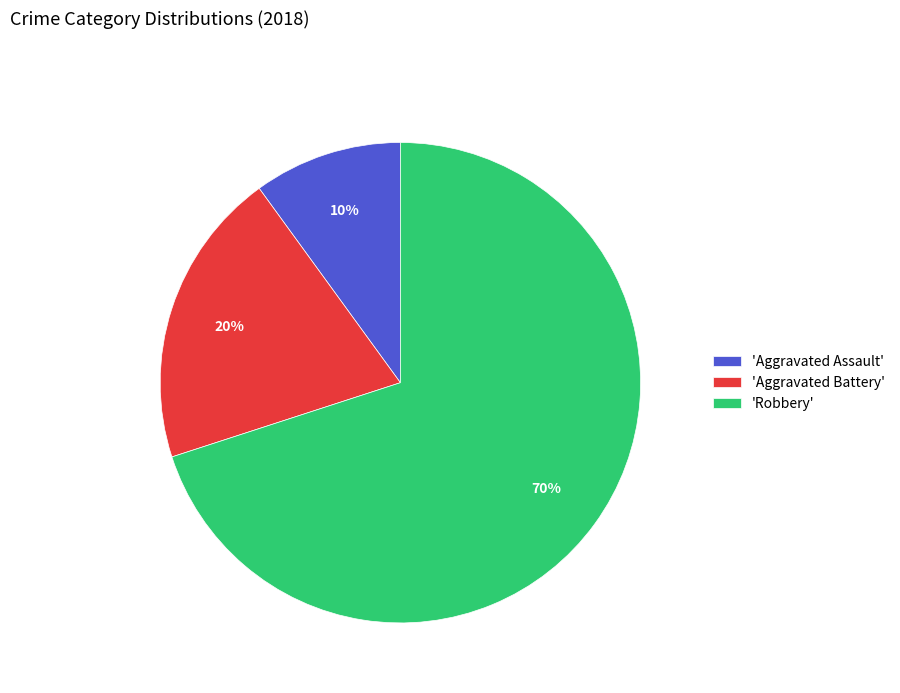

To the nearest percent, what is the difference between the 'Aggravated Battery' and 'Aggravated Assault' slice percentages?

10%